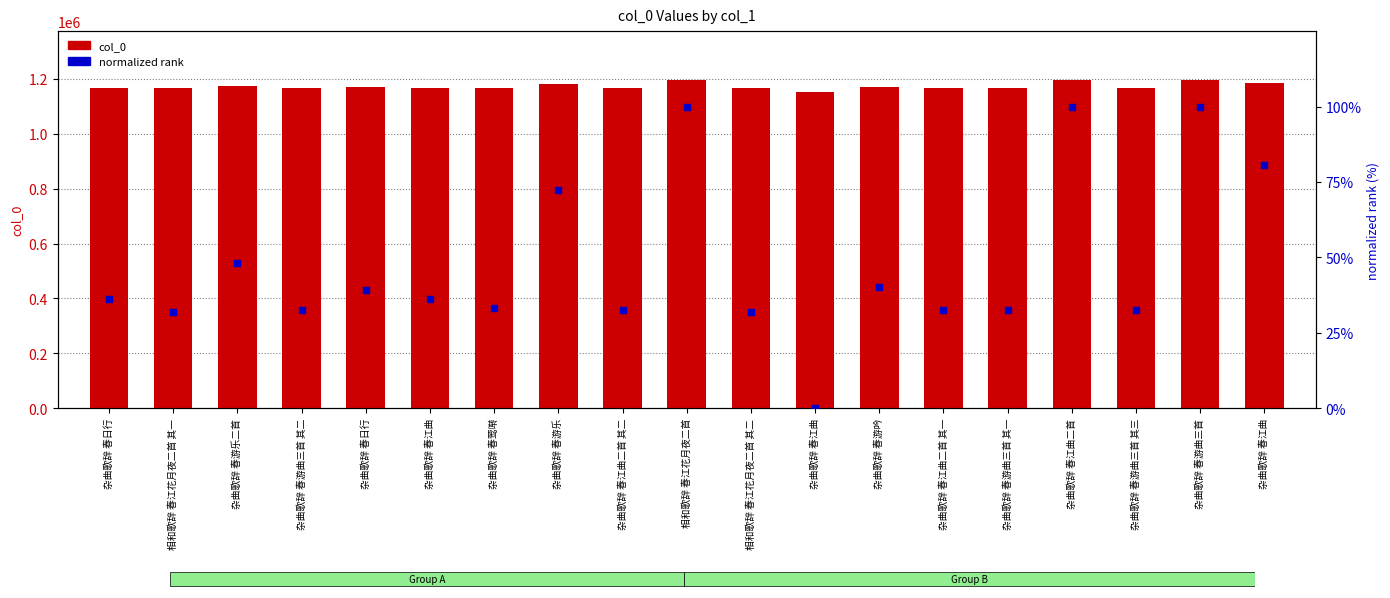

Is the value of normalized rank (0-100) at 杂曲歌辞 春游曲三首 其三 greater than the value of col_0 at 杂曲歌辞 春游曲三首 其一?

No